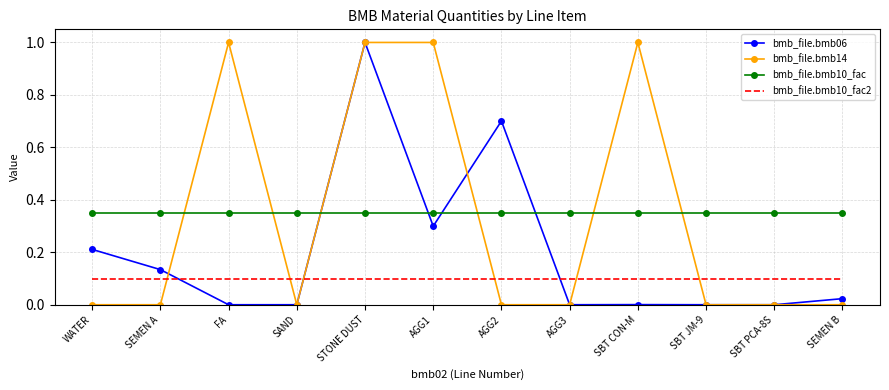

After their last crossing, which series has the higher values: bmb_file.bmb10_fac2 or bmb_file.bmb06?

bmb_file.bmb10_fac2